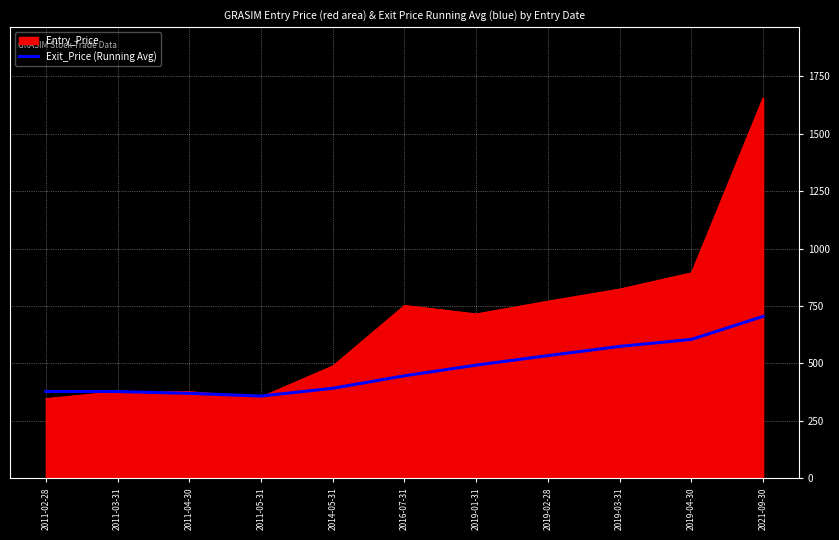

Which category has the highest value across all series?

2021-09-30